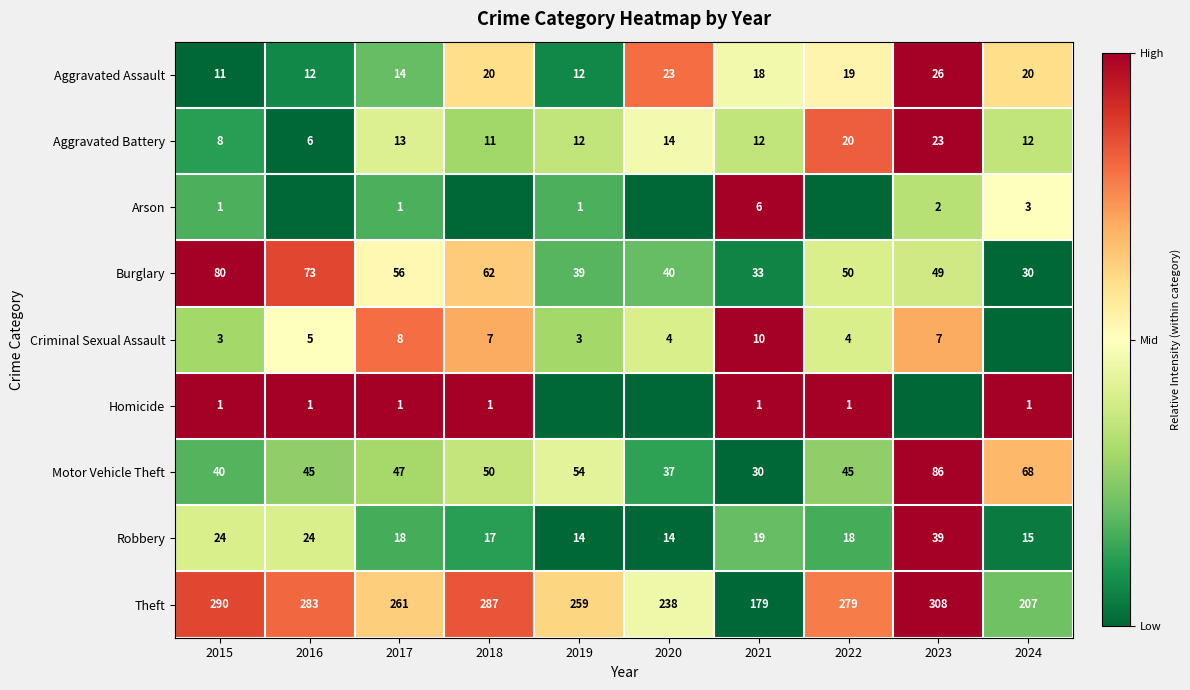

How many values in the Robbery series are below 18?

4